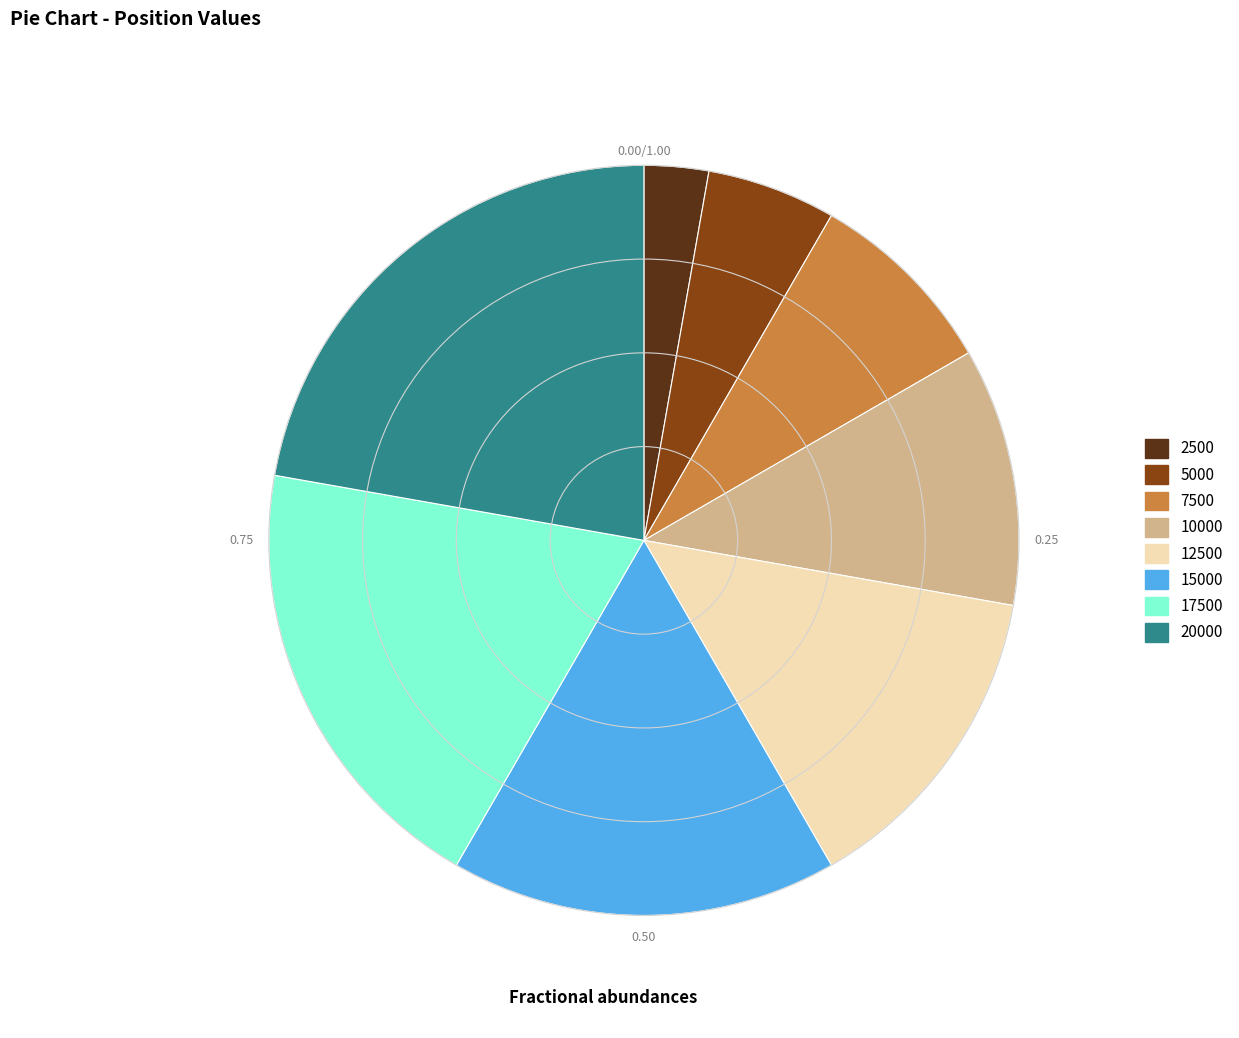

Do 15000 and 12500 together represent more than half of the pie?

No